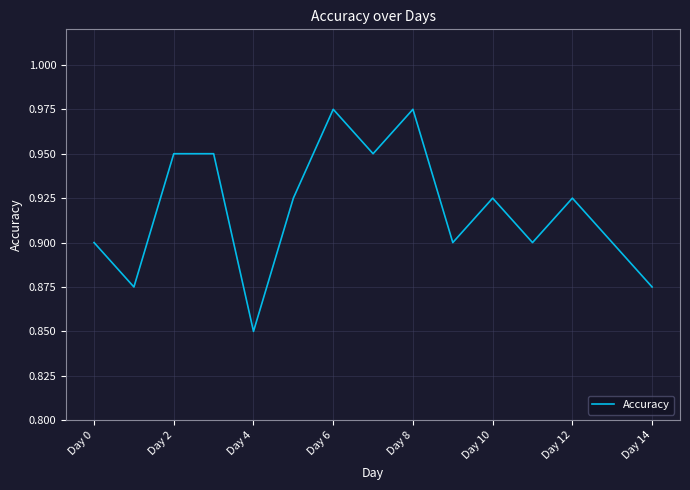

Which label corresponds to the smallest value in the chart?

Day 4